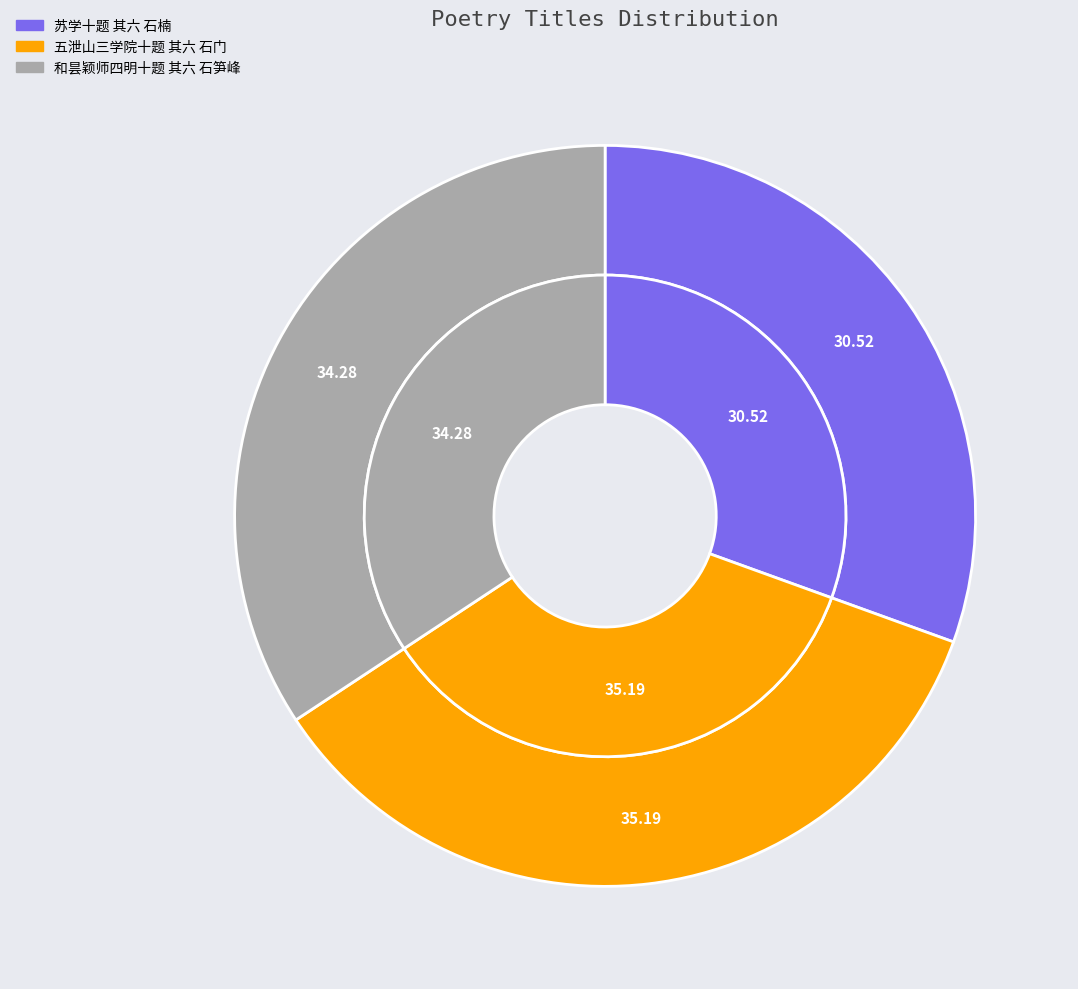

How many slices are in this pie chart?

3